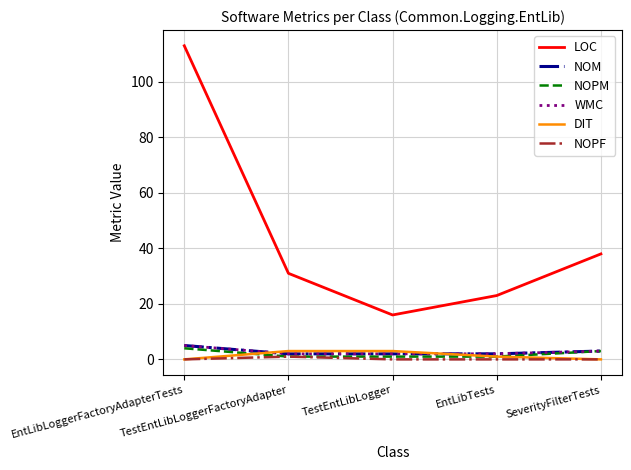

At how many categories does at least one series exceed 58?

1